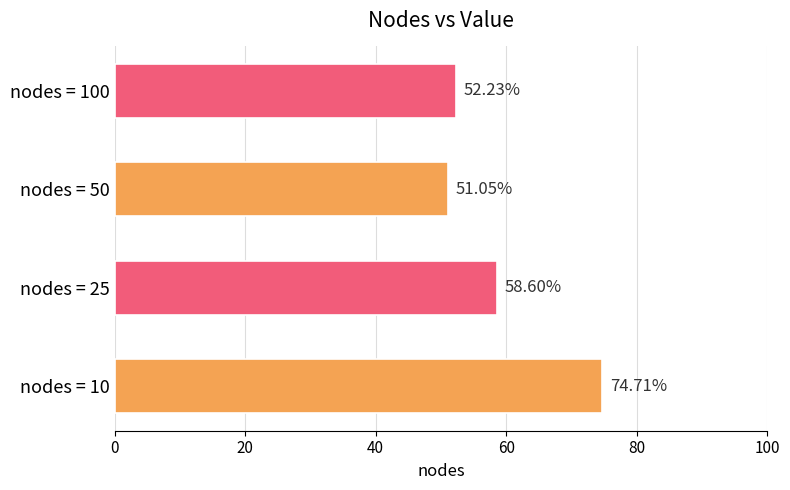

Which has a higher value, nodes = 100 or nodes = 10?

nodes = 10